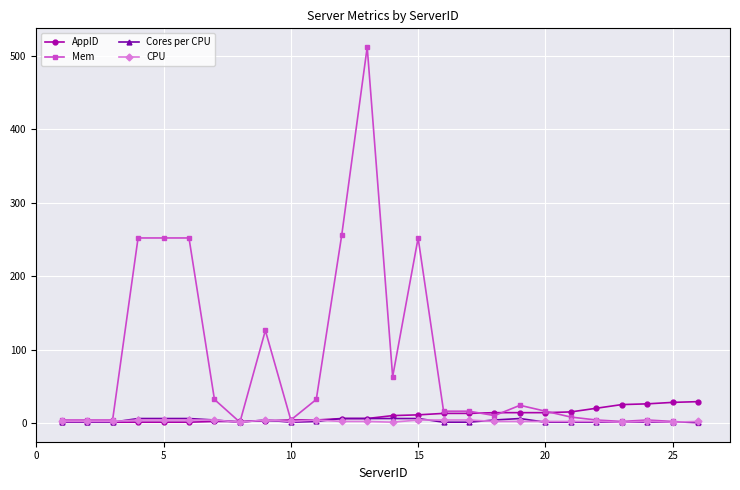

What is the maximum value for Mem?

512